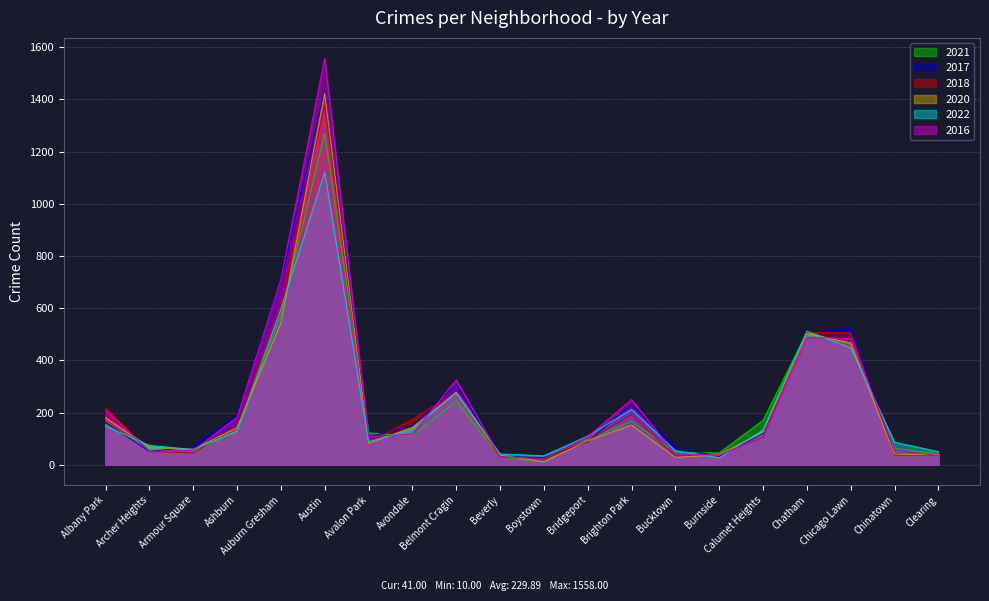

What is the label of the 10th point from the left?

Beverly